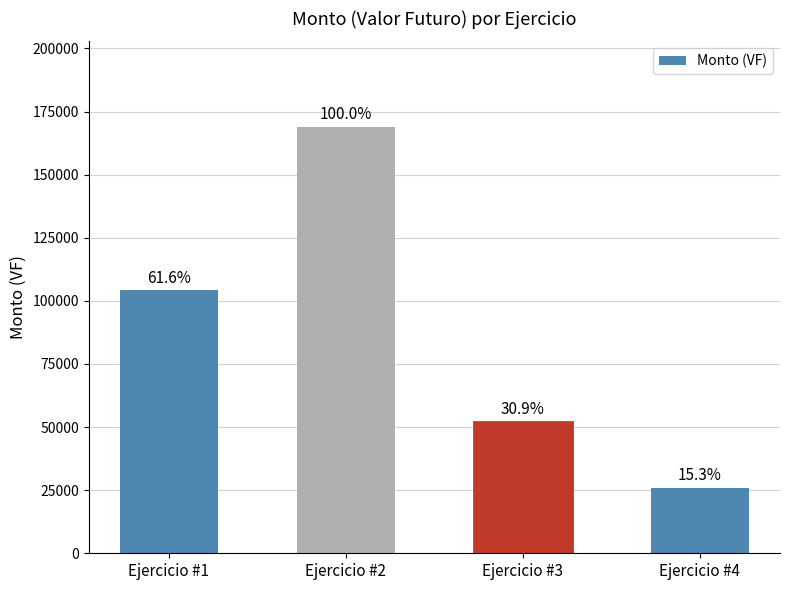

Does the chart contain any negative values?

No